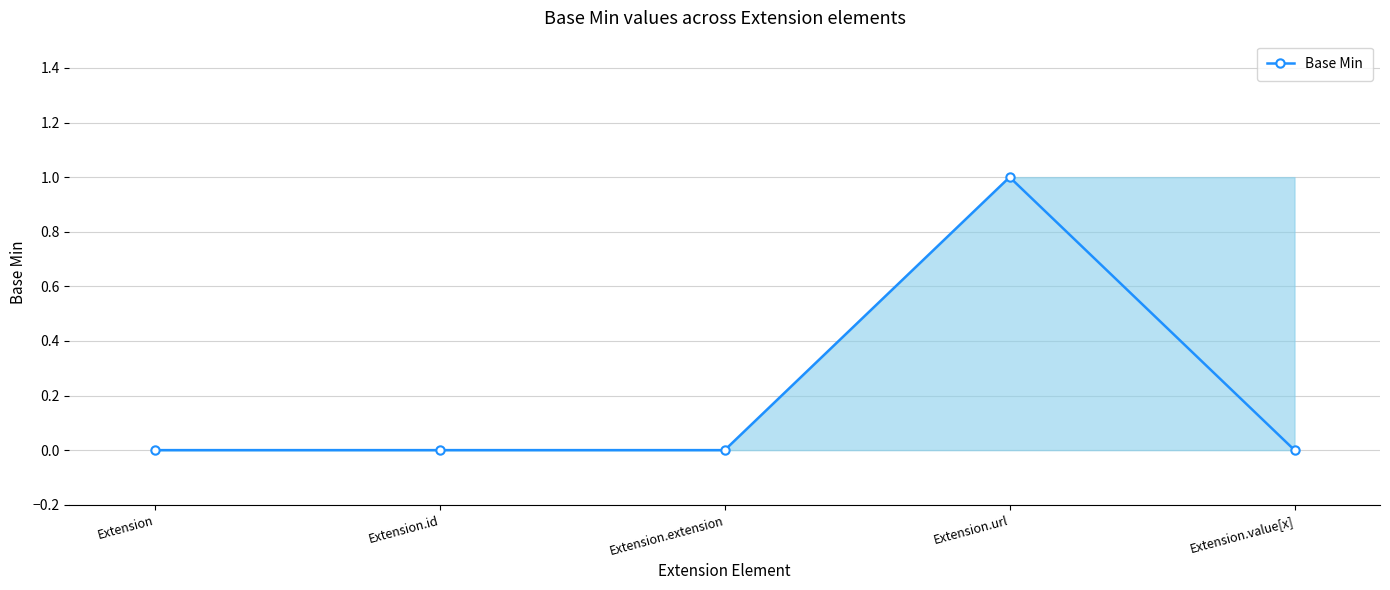

Rank the categories by value from lowest to highest.

Extension, Extension.id, Extension.extension, Extension.value[x], Extension.url